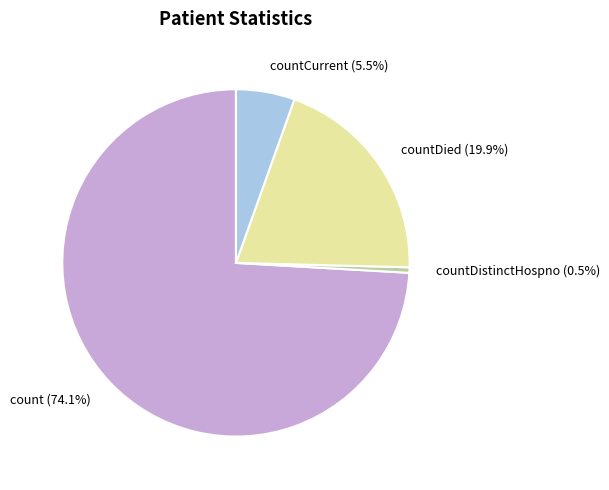

Is there a majority slice in this chart?

Yes